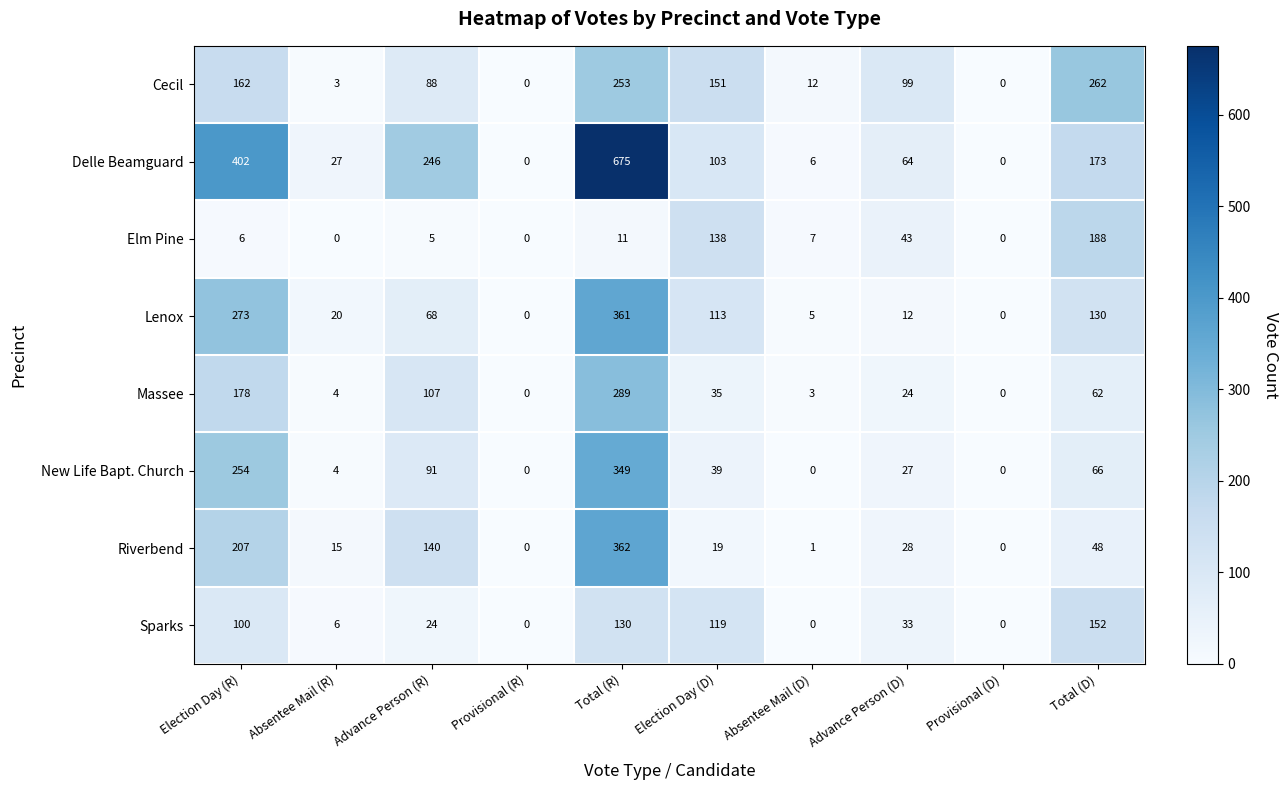

What is the difference between the maximum and minimum values in the Riverbend series?

362